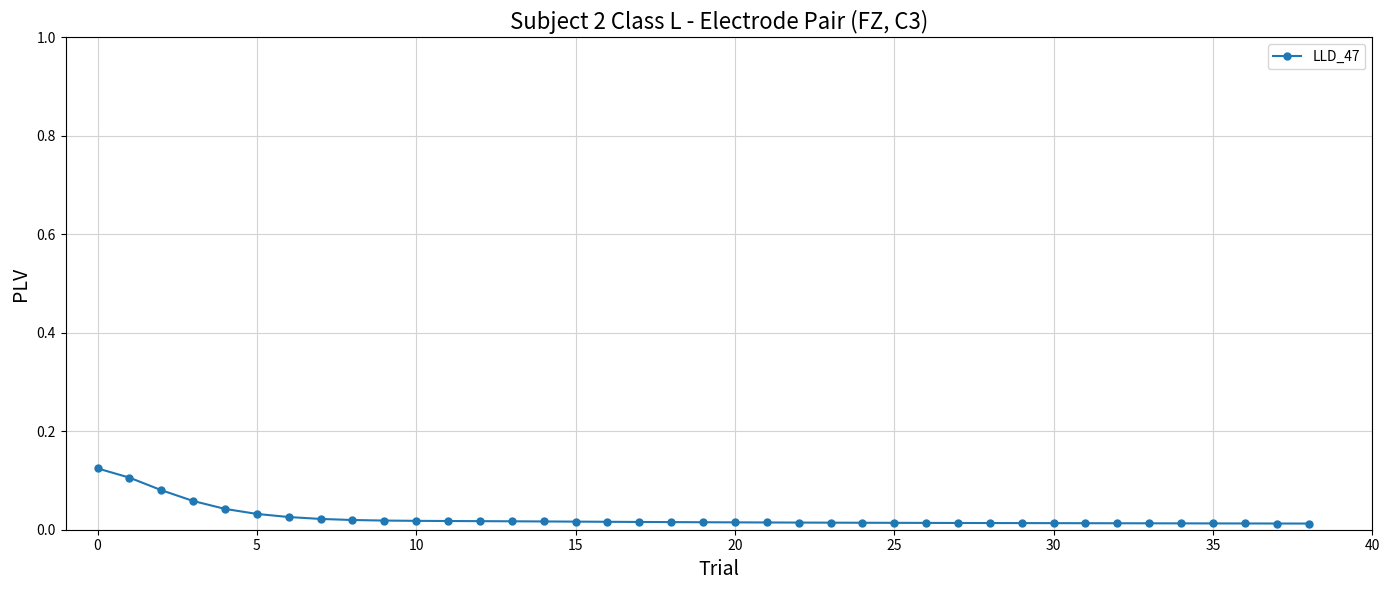

How many values are between 0 and 1?

39